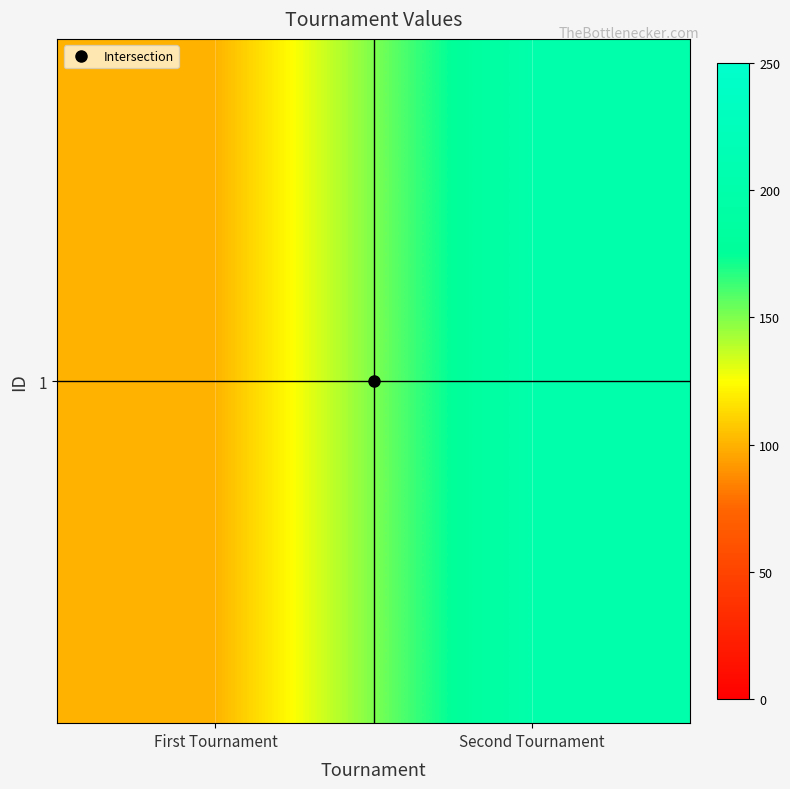

Reading right to left, list all the values displayed in this chart.

200	100